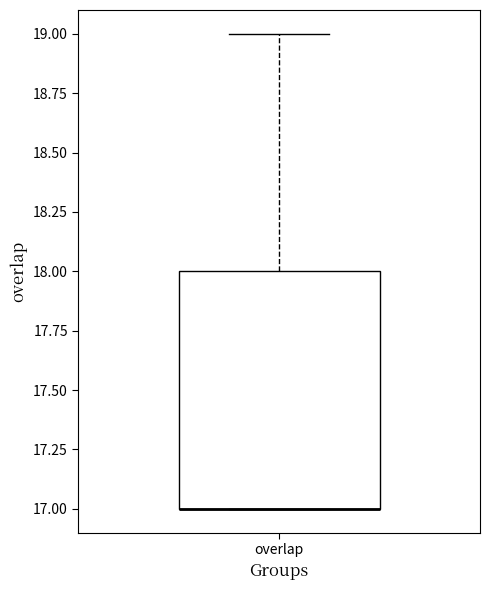

Read this box plot against the y-axis: the position of the median line, the range covered by the box, and the ends of both whiskers. The values are not printed on the chart, so give them approximately, as read against the axis.

median 17 (drawn on the box's lower edge), box 17 to 18, whiskers 17 to 19